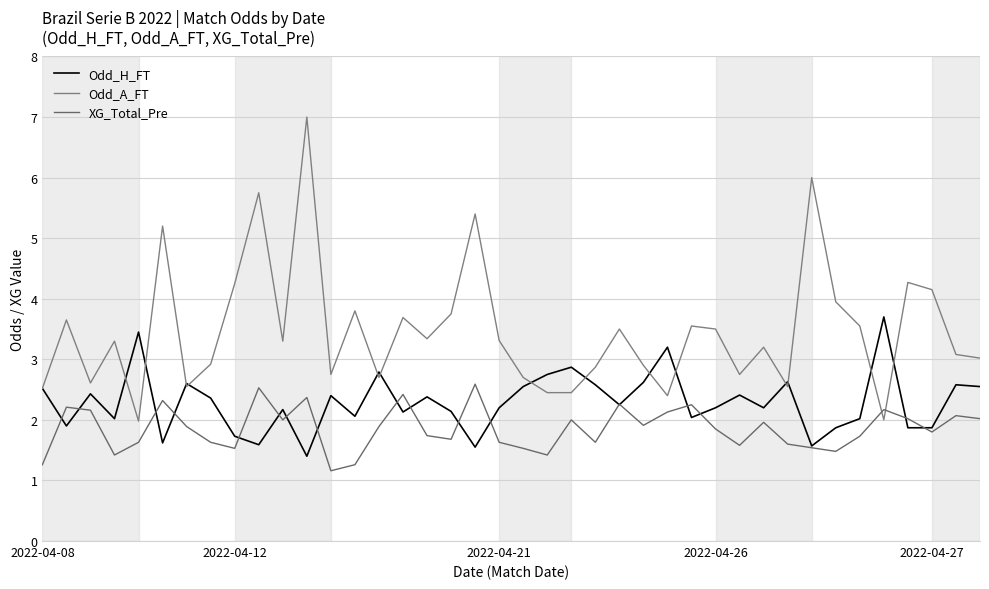

What is the minimum value shown in the chart?

1.2